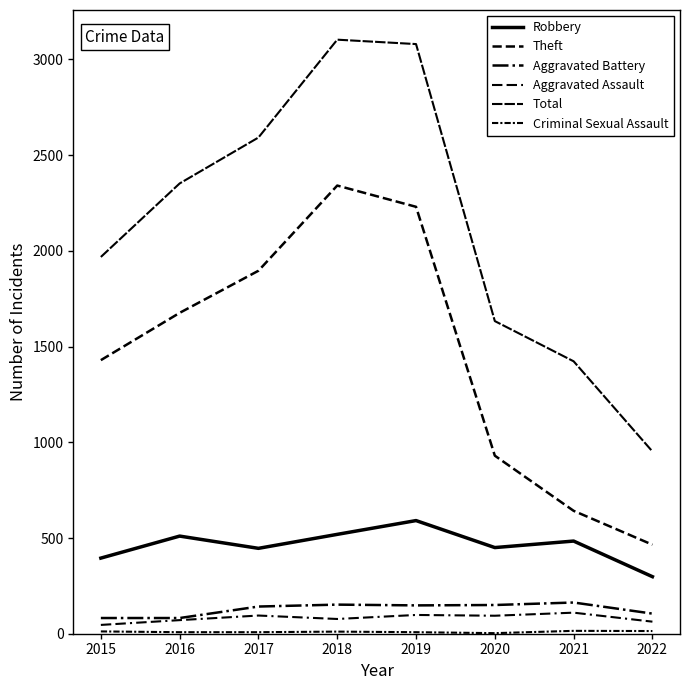

Does the chart have visible grid lines?

No